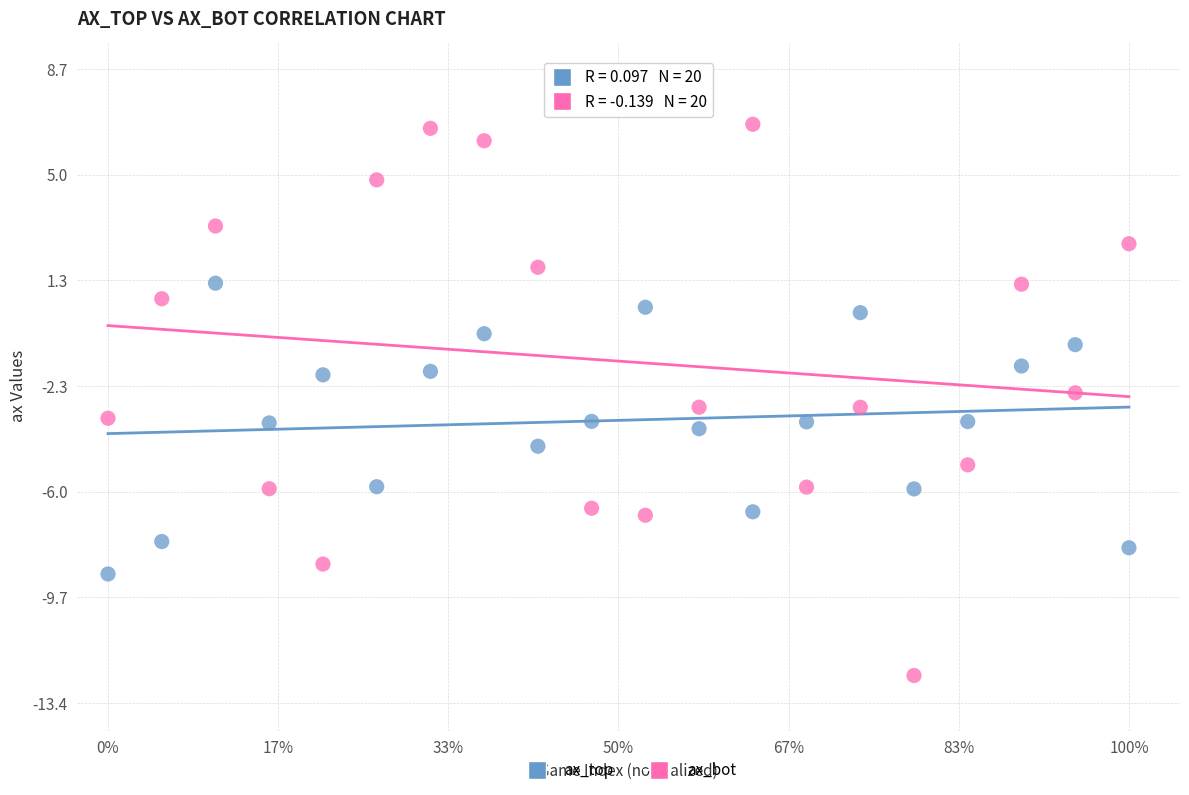

Which series contains the highest Y value?

ax_bot